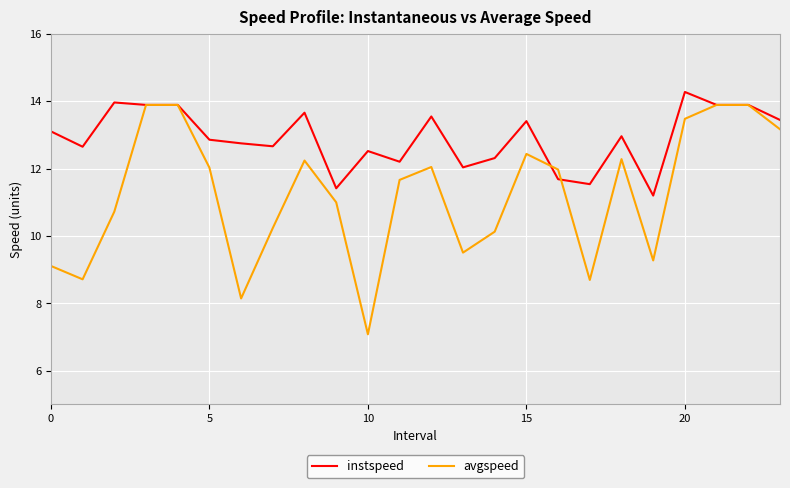

What is the maximum value shown in the chart?

14.3